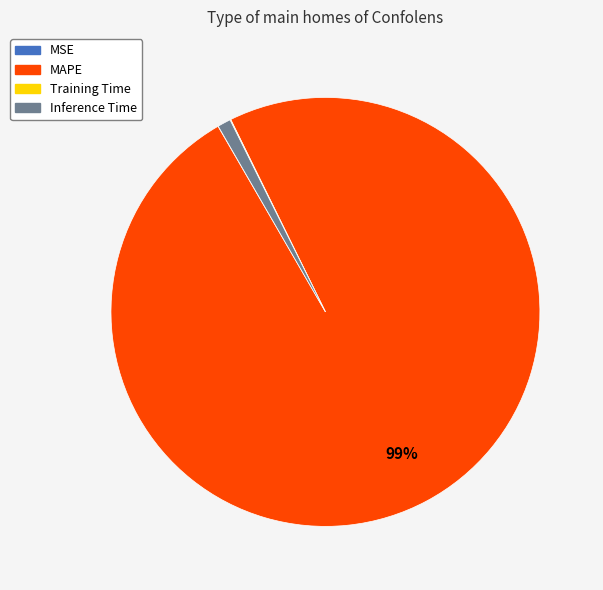

To the nearest percent, what percentage of the pie is Inference Time?

1%